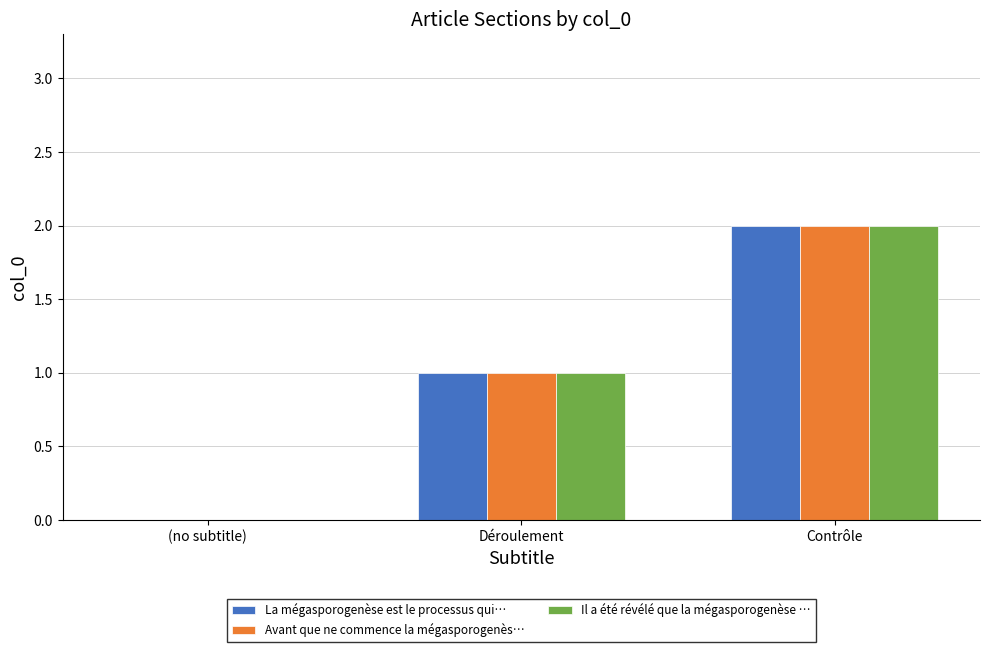

At which category is the sum across all series the highest?

Contrôle